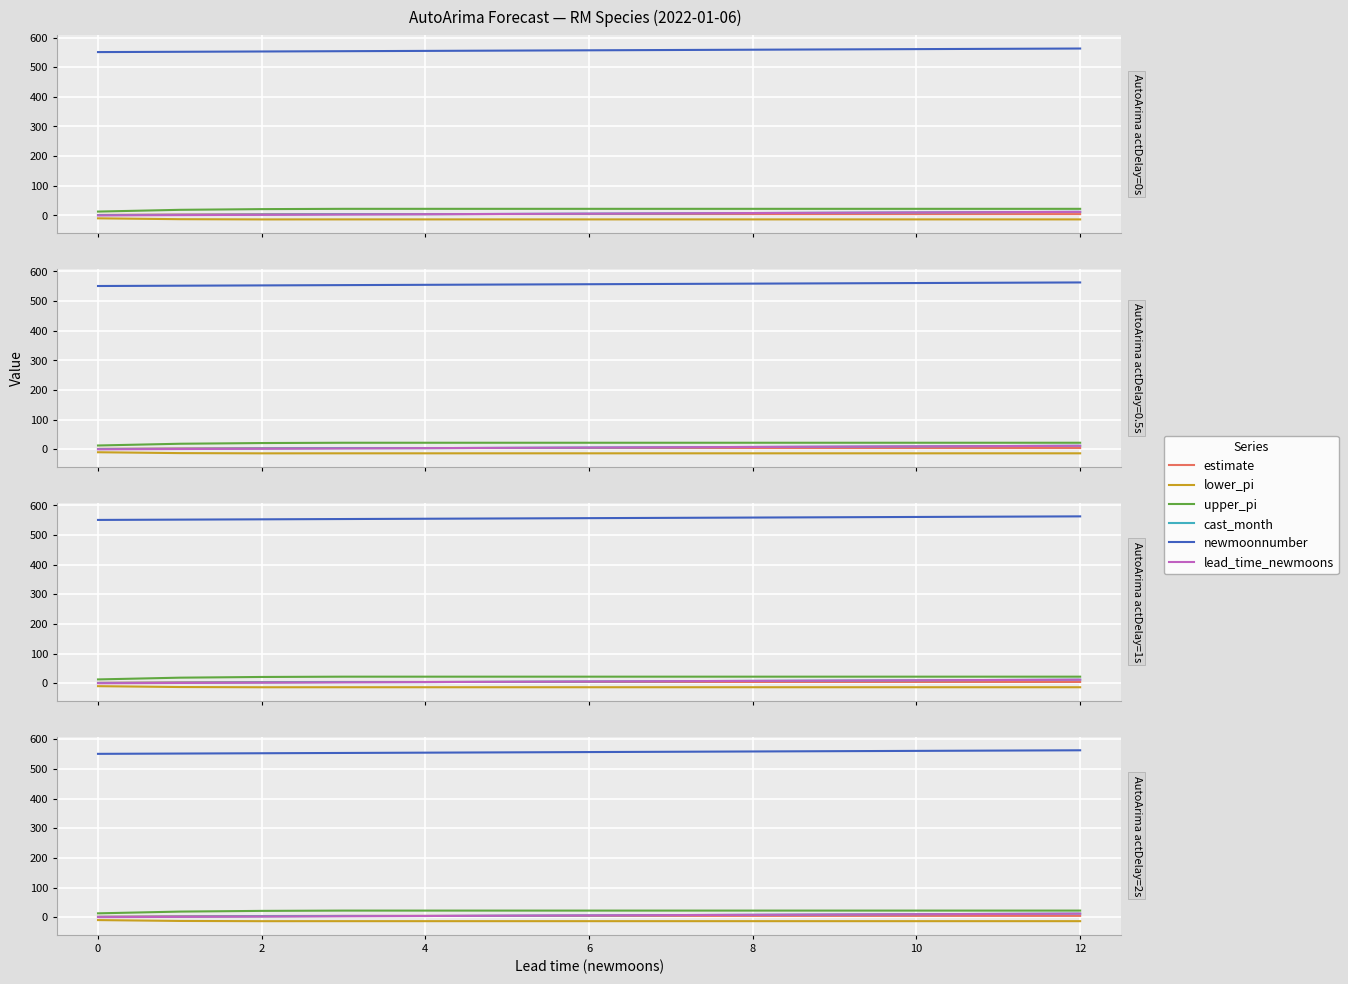

What is the approximate value of estimate at 11?

4.4